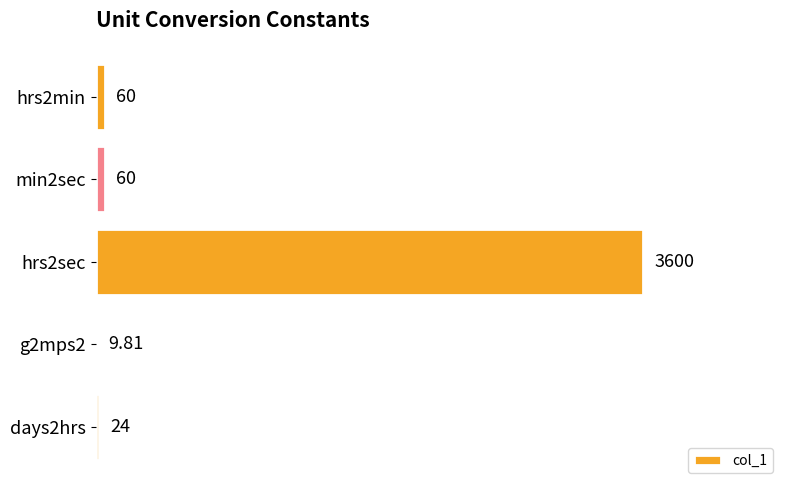

How many series are shown in this chart?

1